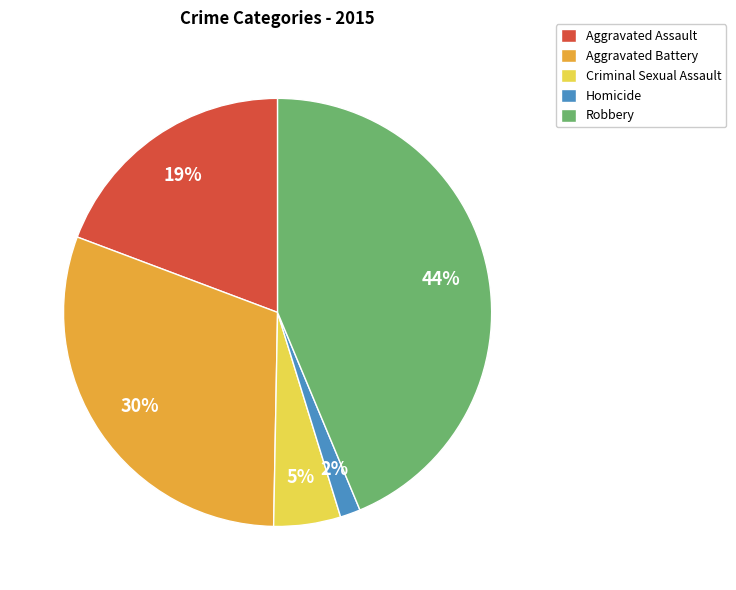

What is the smallest slice in the pie chart?

Homicide